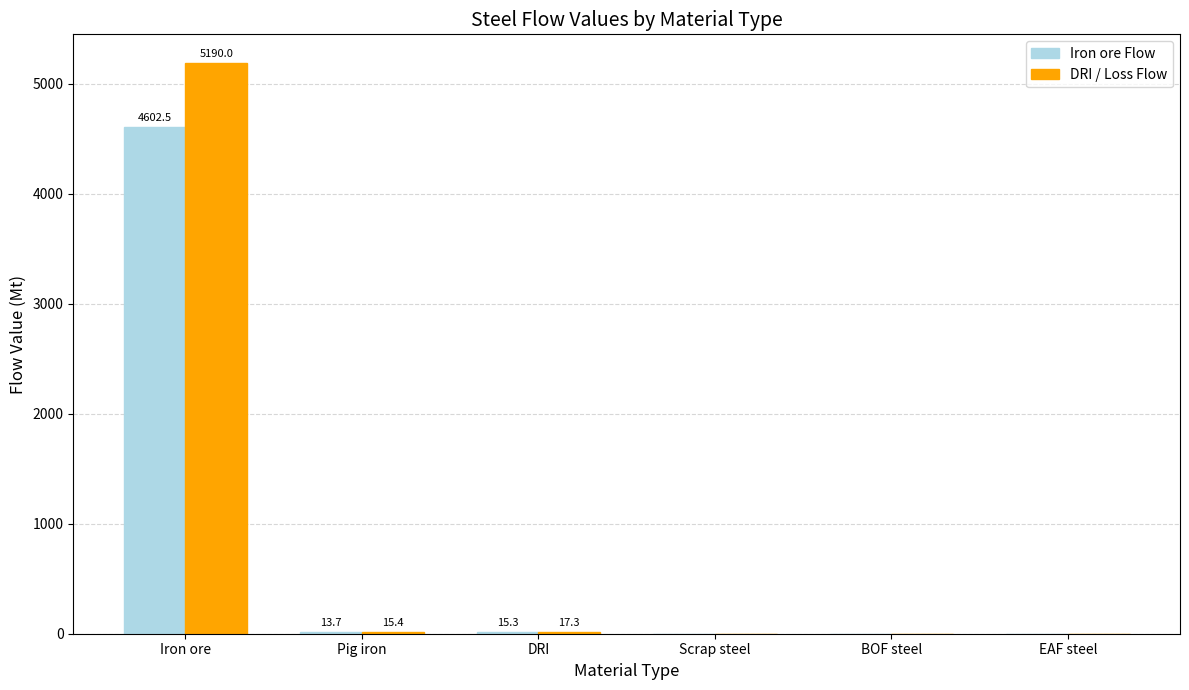

How many distinct data groups are displayed?

2